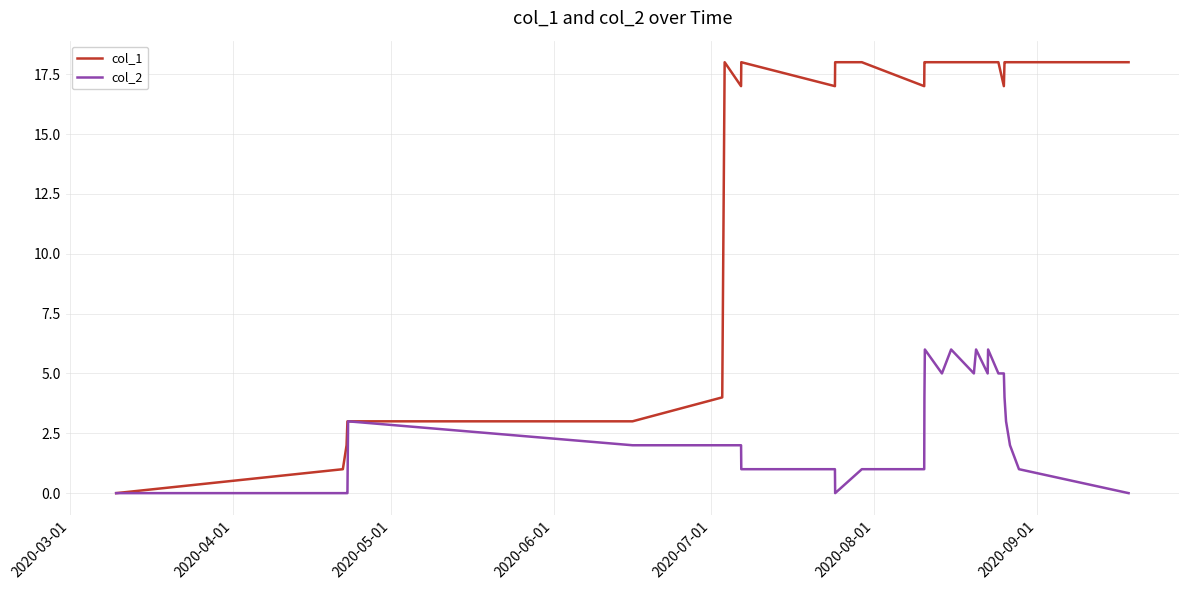

Which series has the largest total across all categories?

col_1